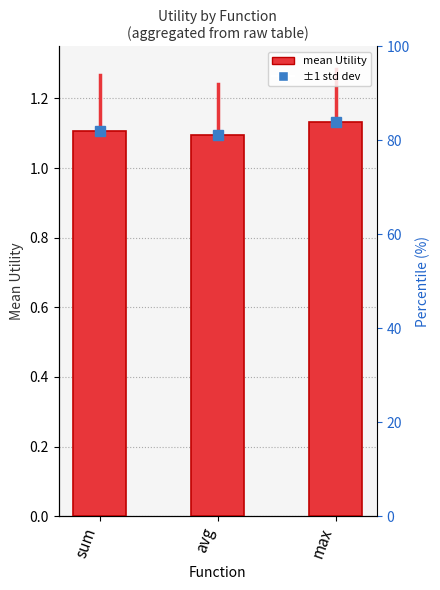

Rank the categories by value from highest to lowest.

max, sum, avg